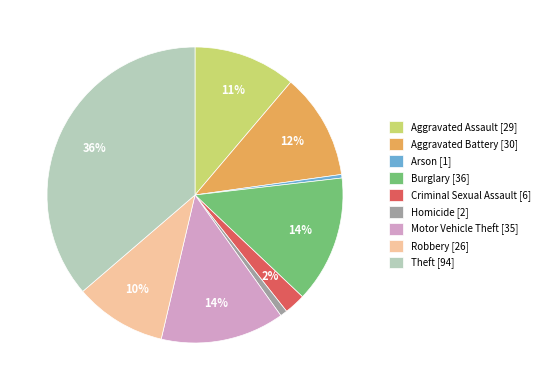

Is it true that Homicide is 13% of the pie?

False